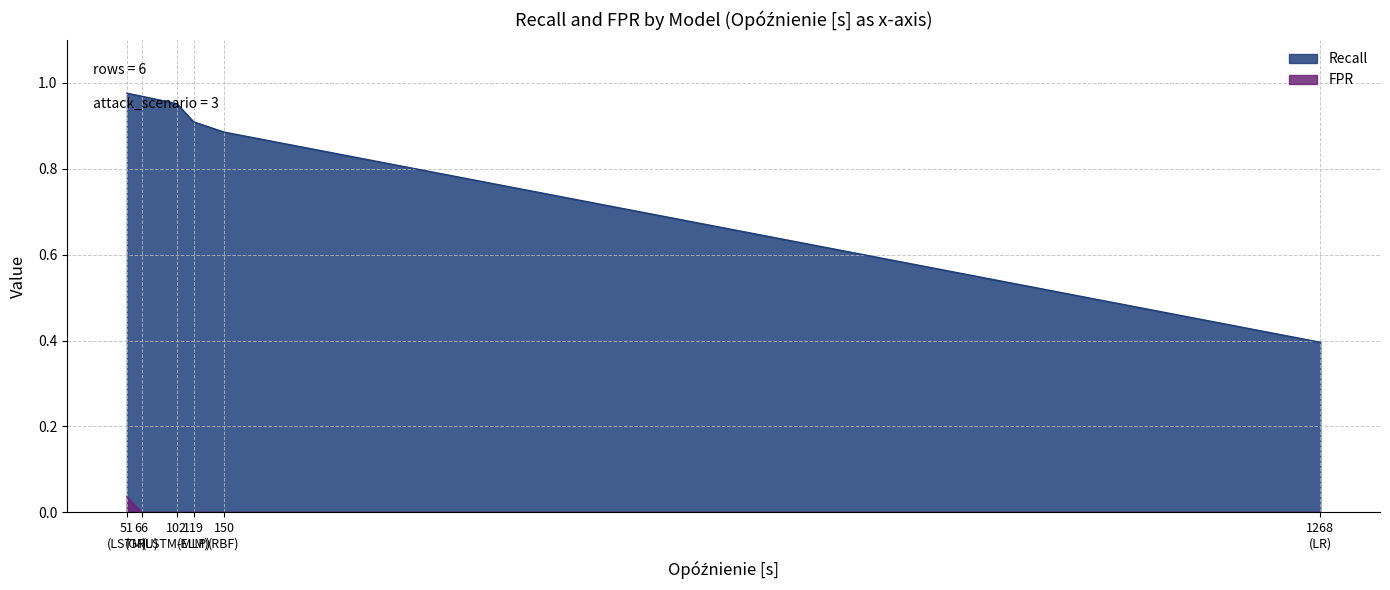

Rank the series by their maximum value, from highest to lowest.

Recall, FPR